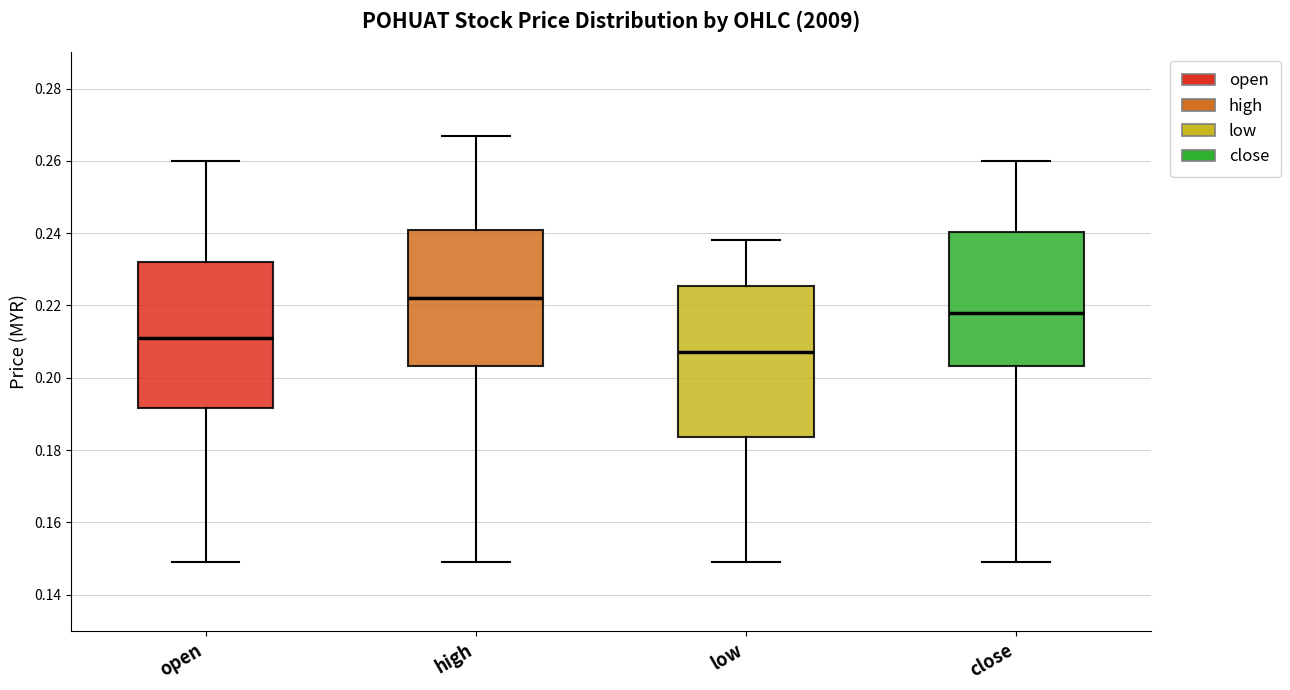

Where does the lower whisker of the box for close end on the y-axis? The values are not printed on the chart, so give them approximately, as read against the axis.

0.150